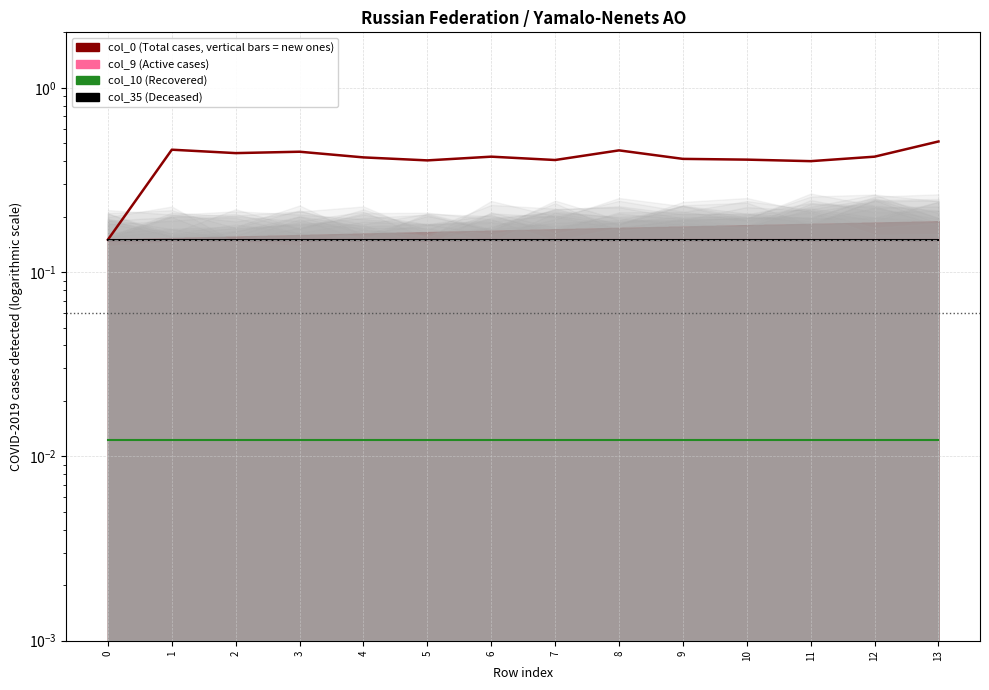

What is the total value across all series at 13?

1.0